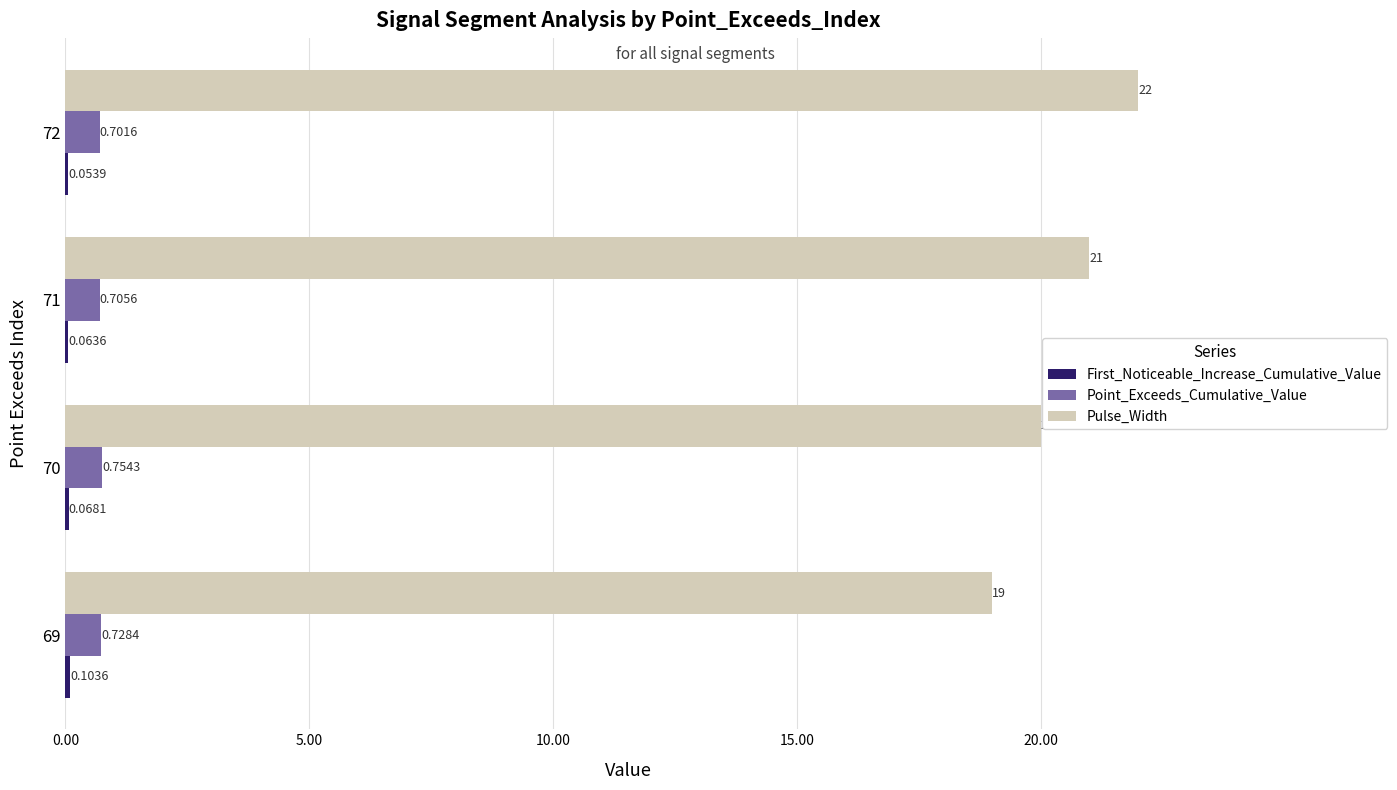

What is the sum of the Point_Exceeds_Cumulative_Value values at 71 and 69?

1.4